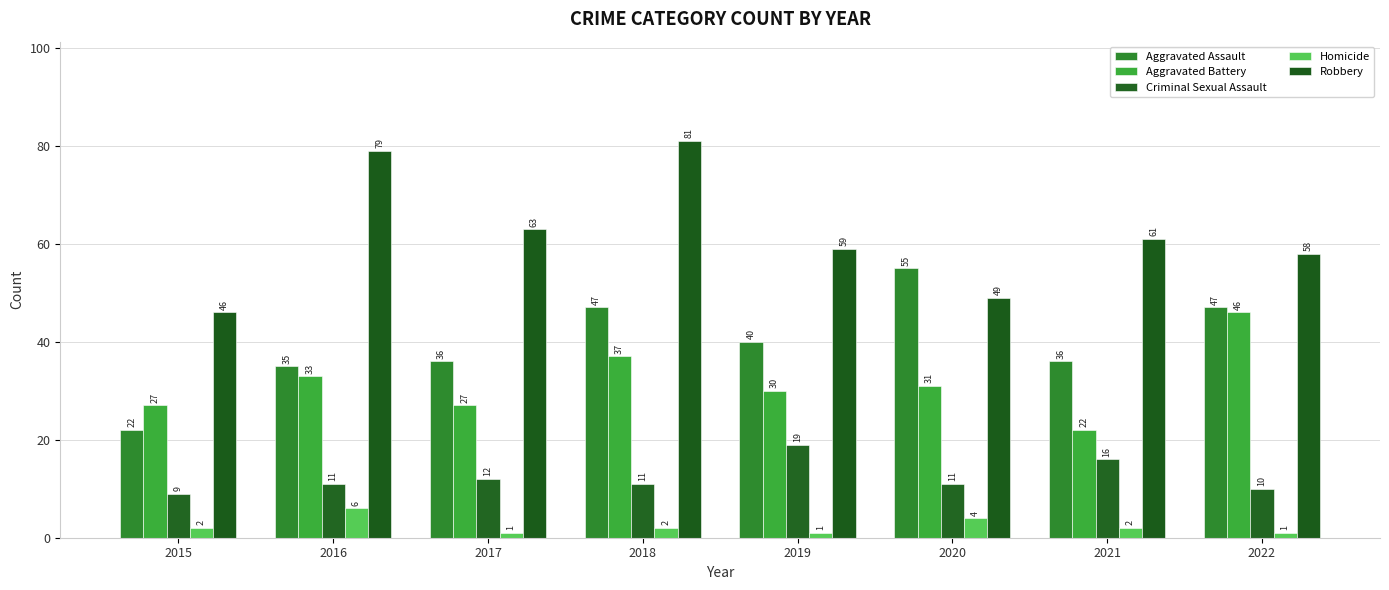

The Criminal Sexual Assault series shows 10 at 2022. True or false?

True